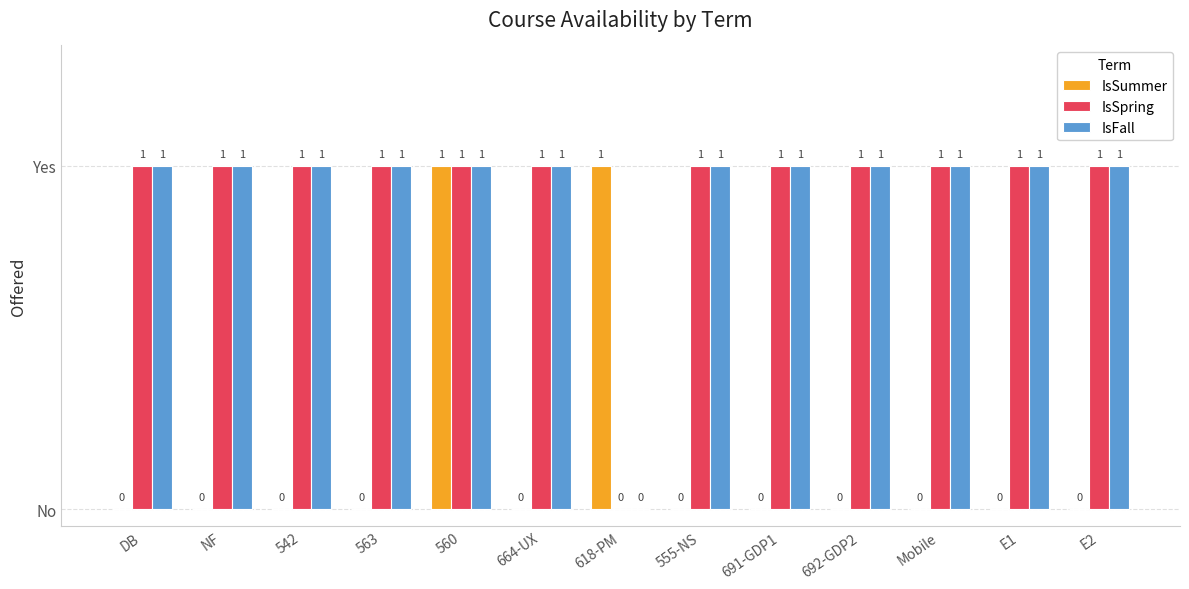

True or false: IsFall has a value of 0 at 664-UX.

False